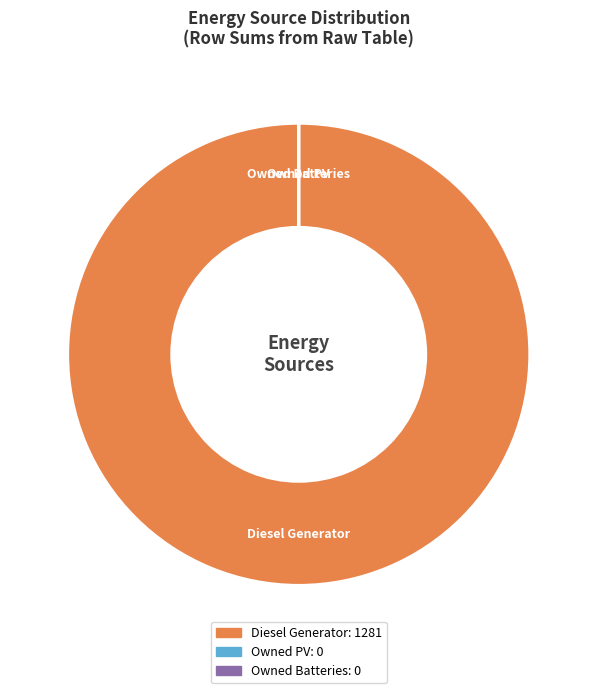

Which category has the biggest portion of the pie?

Diesel Generator